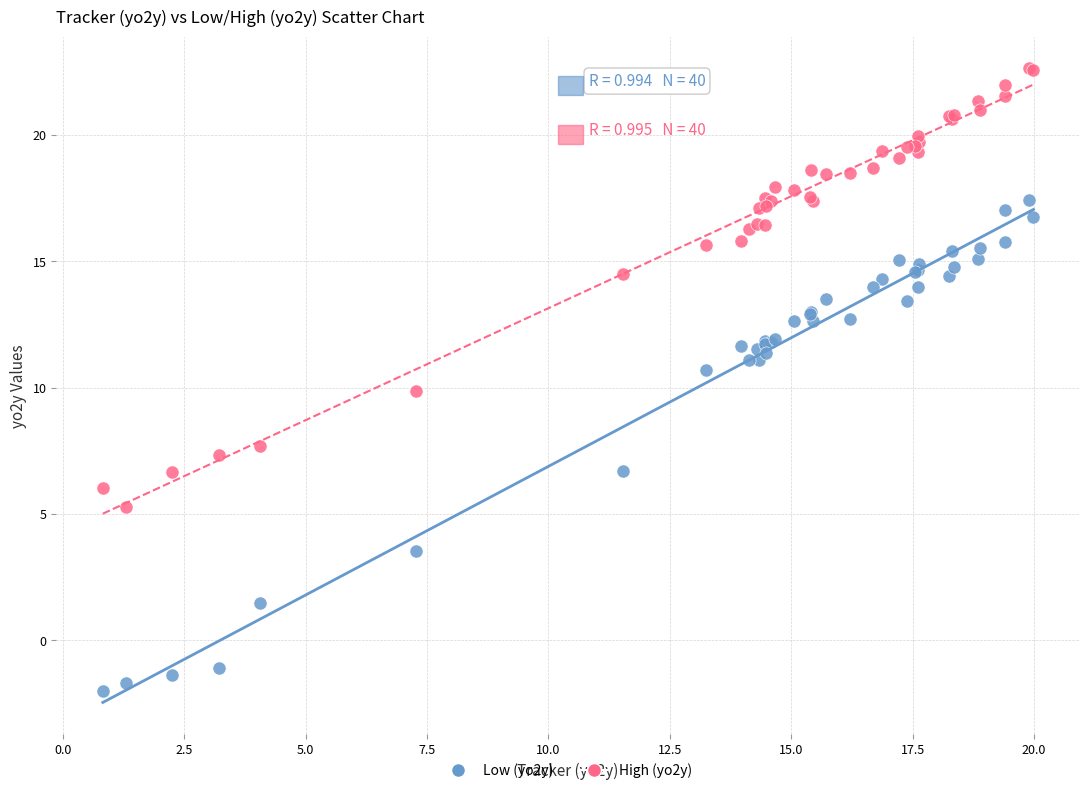

Which series has the largest Y range (max minus min)?

Low (yo2y)